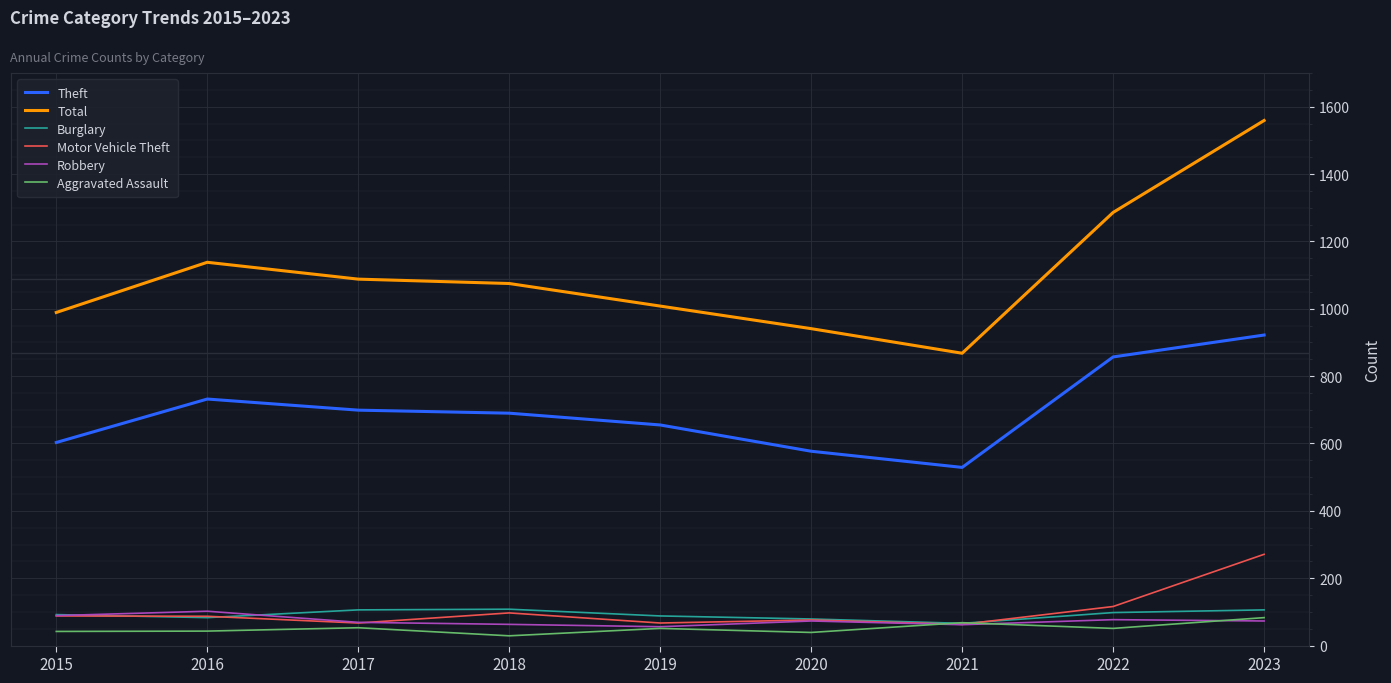

What is the highest value of the Theft series?

922